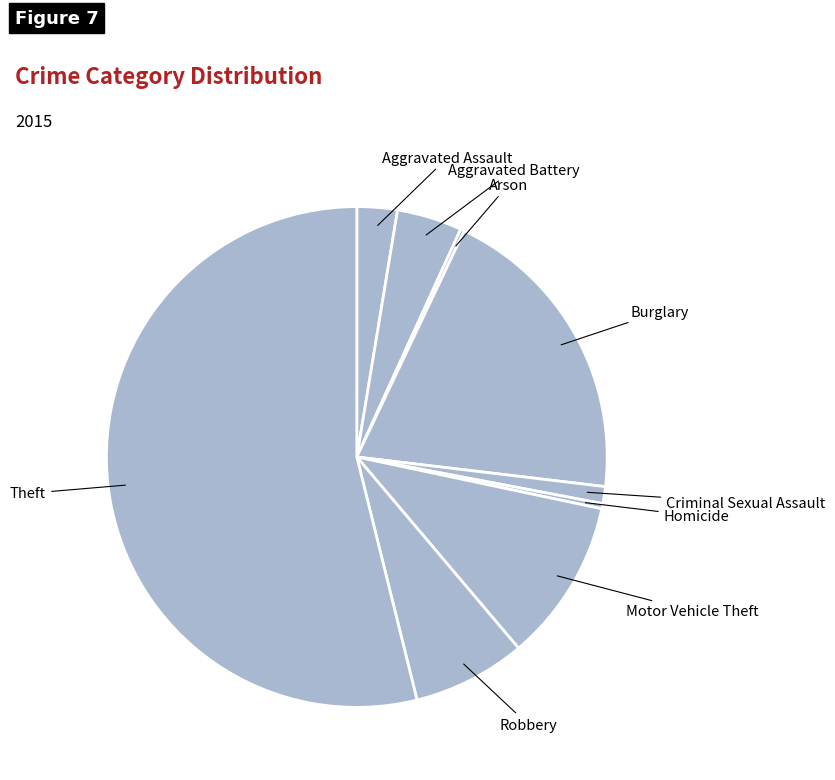

Which slice is the largest?

Theft